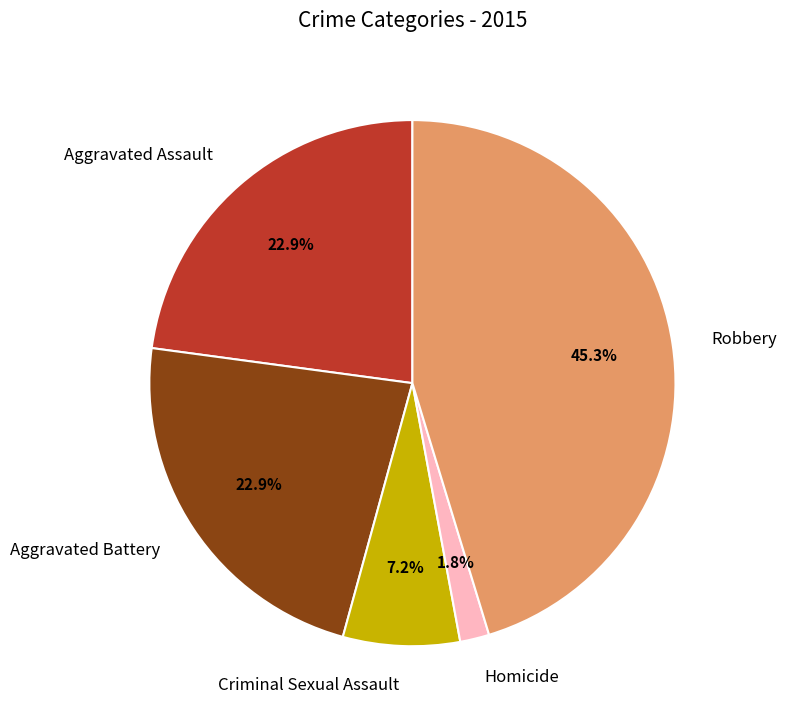

Is Criminal Sexual Assault the majority of the pie?

No